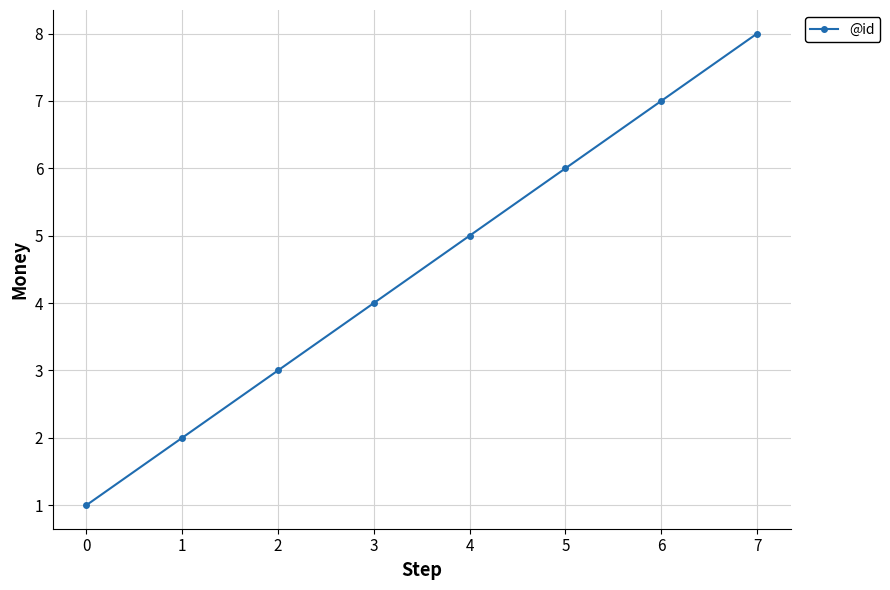

What is the change in value from 3 to 5?

+2